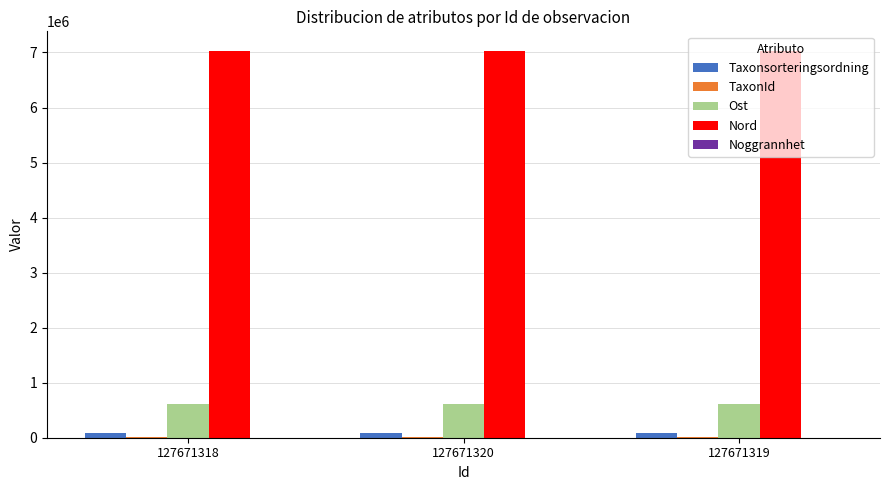

Which series has the largest total across all categories?

Nord